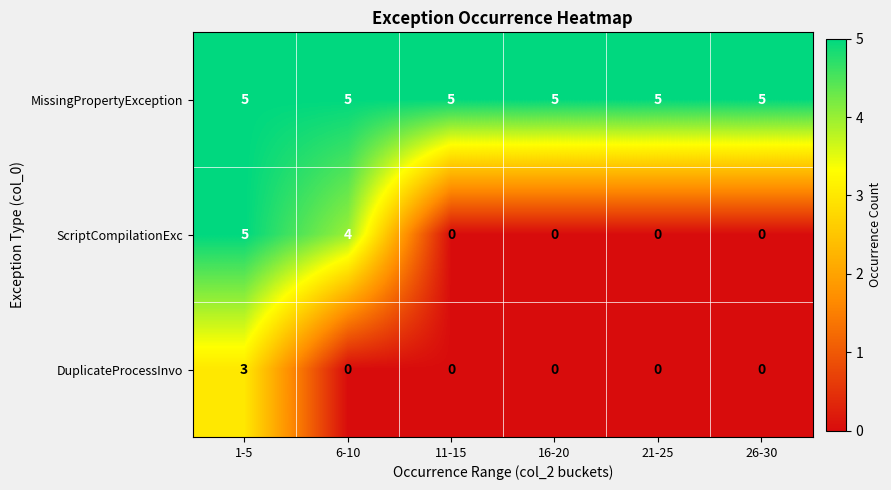

Reading left to right, extract all data points from this chart.

MissingPropertyException: 1-5=5	6-10=5	11-15=5	16-20=5	21-25=5	26-30=5
ScriptCompilationExc: 1-5=5	6-10=4	11-15=0	16-20=0	21-25=0	26-30=0
DuplicateProcessInvo: 1-5=3	6-10=0	11-15=0	16-20=0	21-25=0	26-30=0